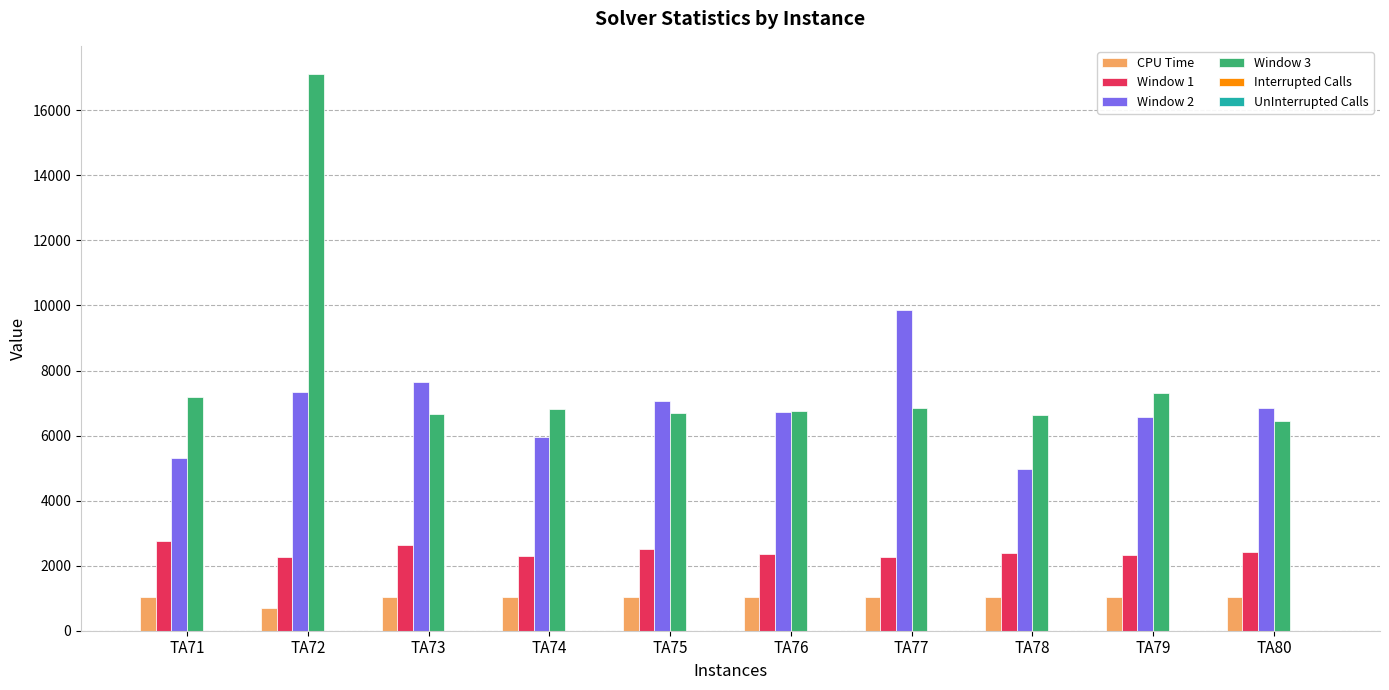

The value of Window 1 at TA74 is 2289.0. True or false?

True